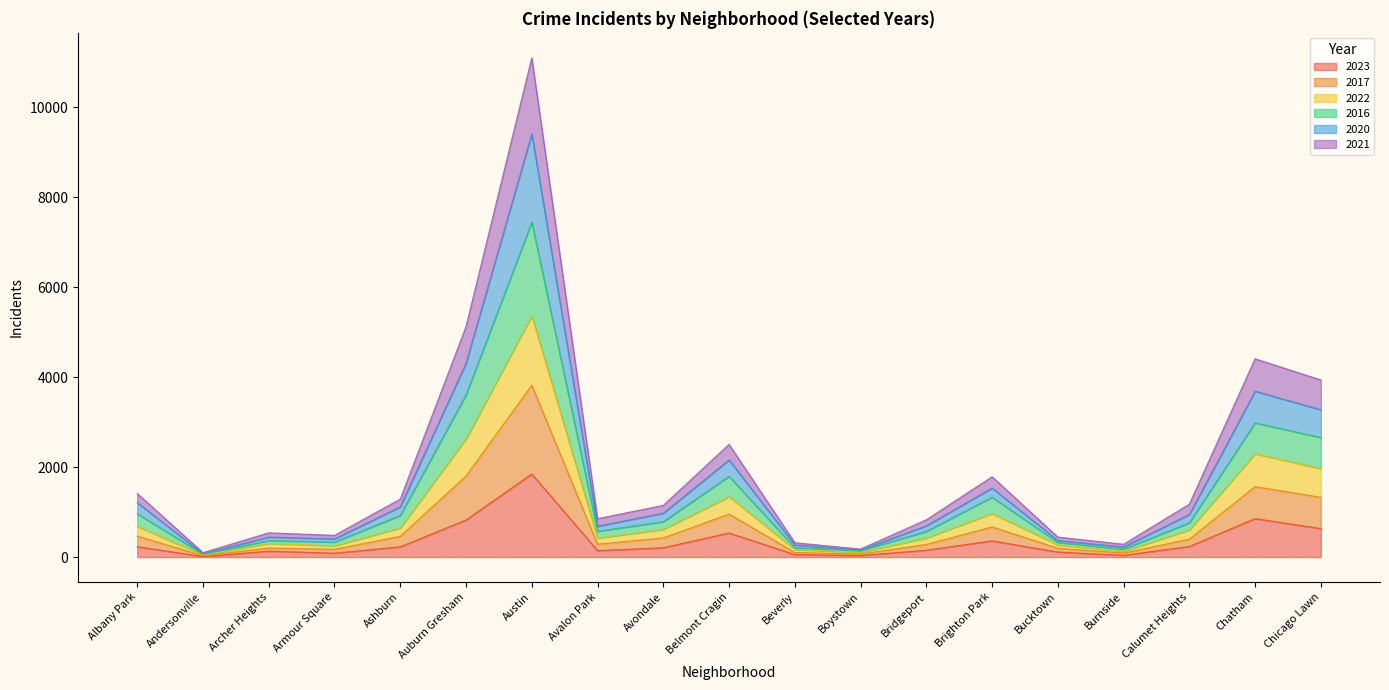

At which category is the sum across all series the highest?

Austin